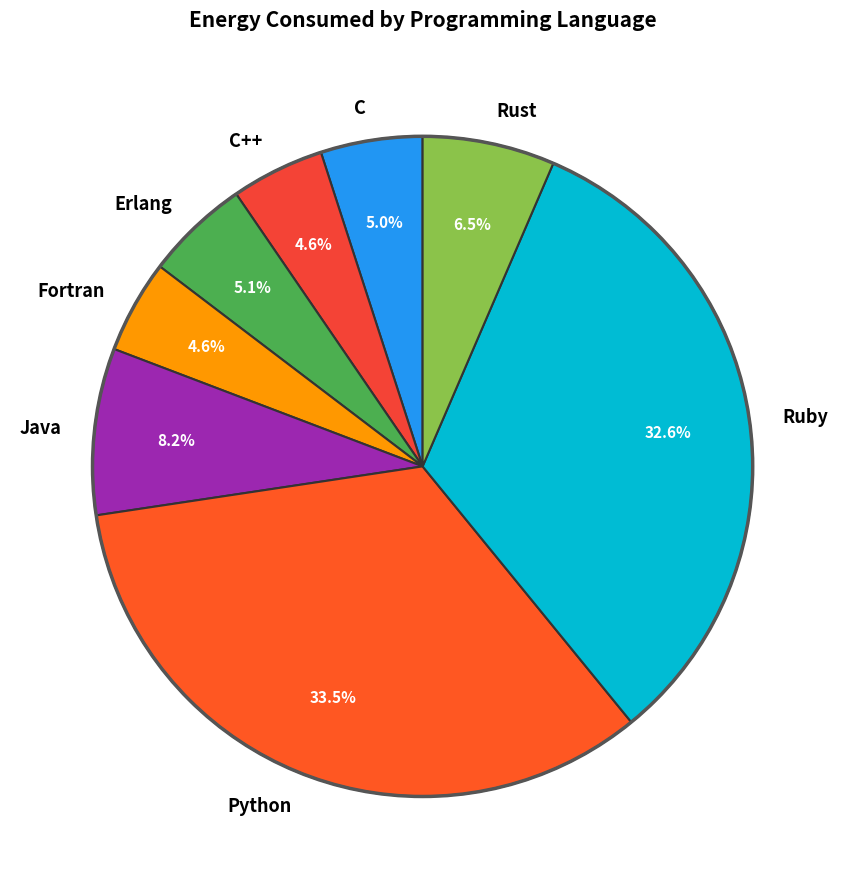

How much of the chart is everything except Erlang?

94.9%